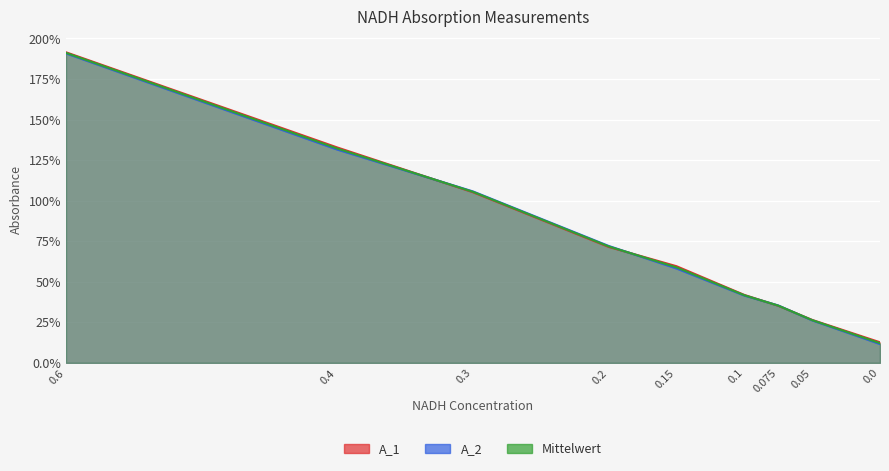

What is the average value of the A_1 series?

0.8